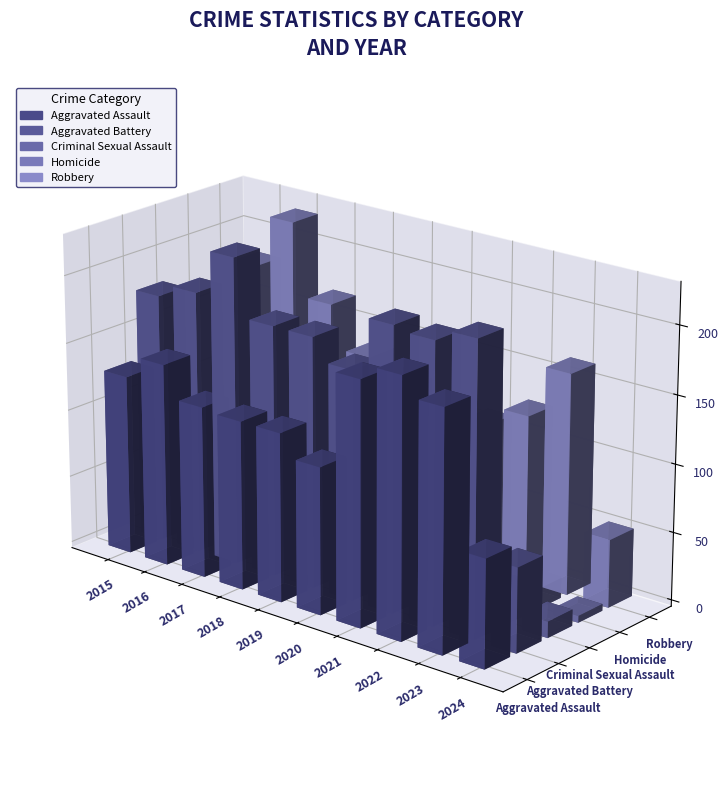

At which category is the sum across all series the highest?

2016